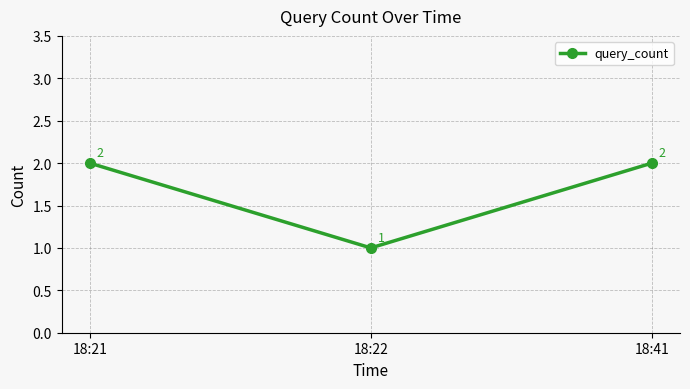

Which label corresponds to the smallest value in the chart?

18:22